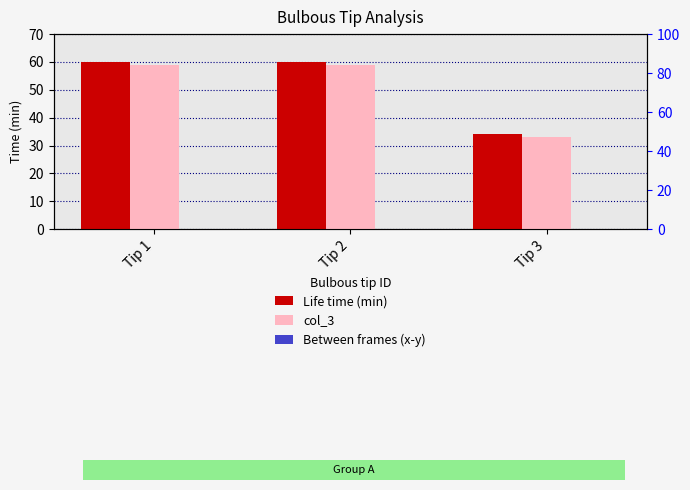

Reading left to right, transcribe all the data shown in this chart.

Life time (min): 60	60	34
col_3: 59	59	33
Between frames (x-y): 0	0	0